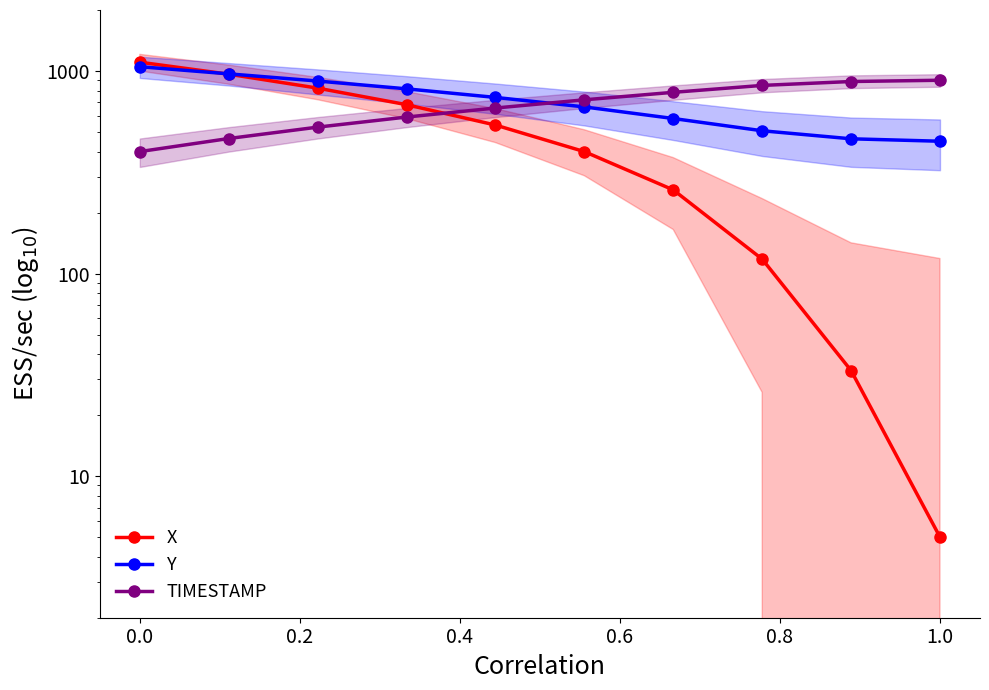

Which series has the widest spread of values?

X